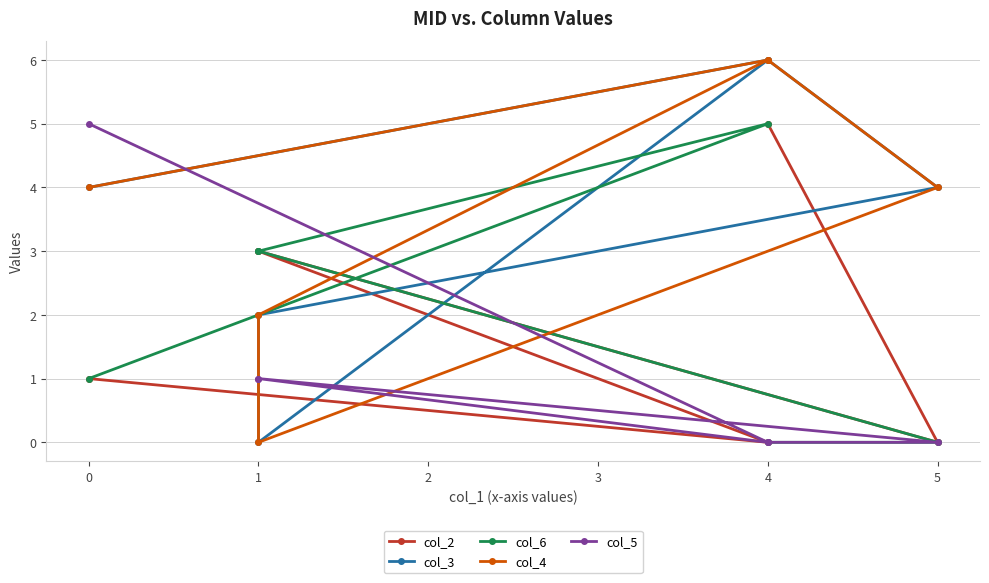

At 1, list the series in order from largest to smallest.

col_2, col_6, col_4, col_5, col_3